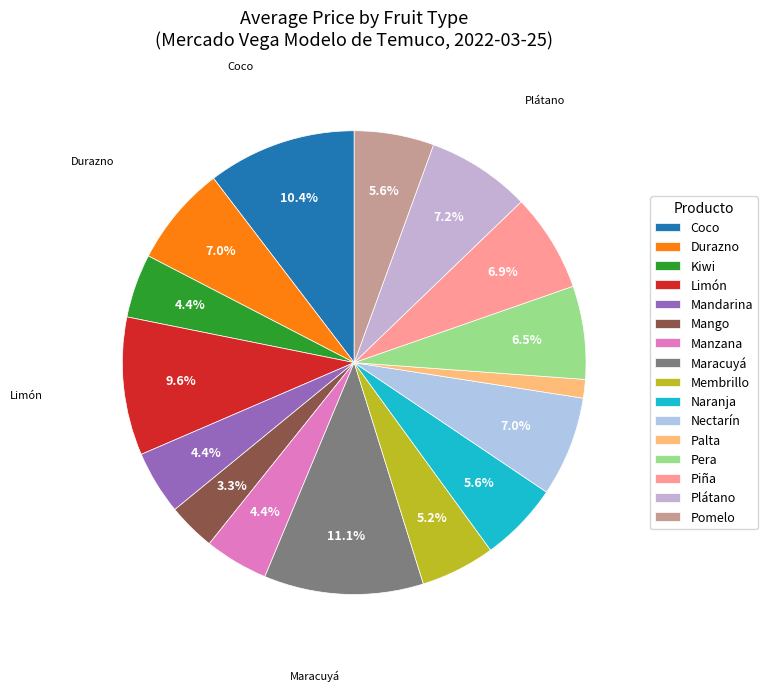

What percentage is the Manzana slice, to the nearest percent?

4%